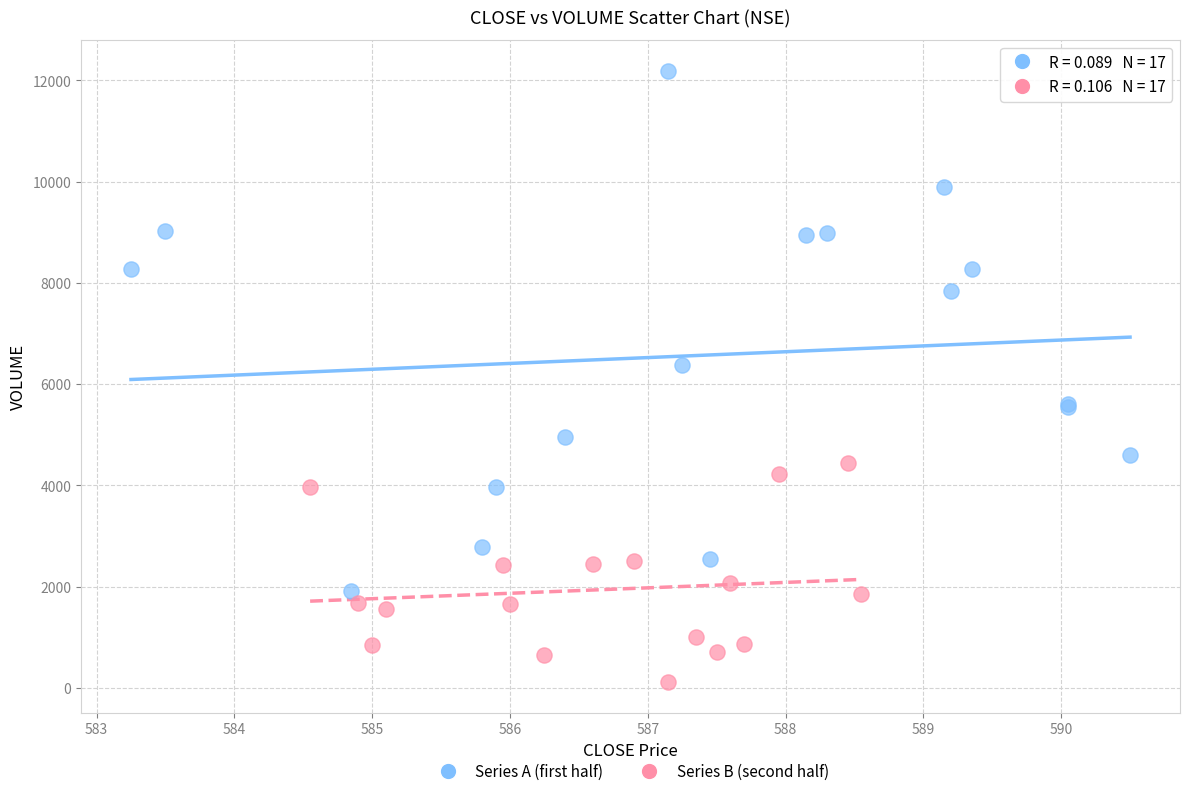

Which series reaches the maximum Y coordinate?

Series A (first half)